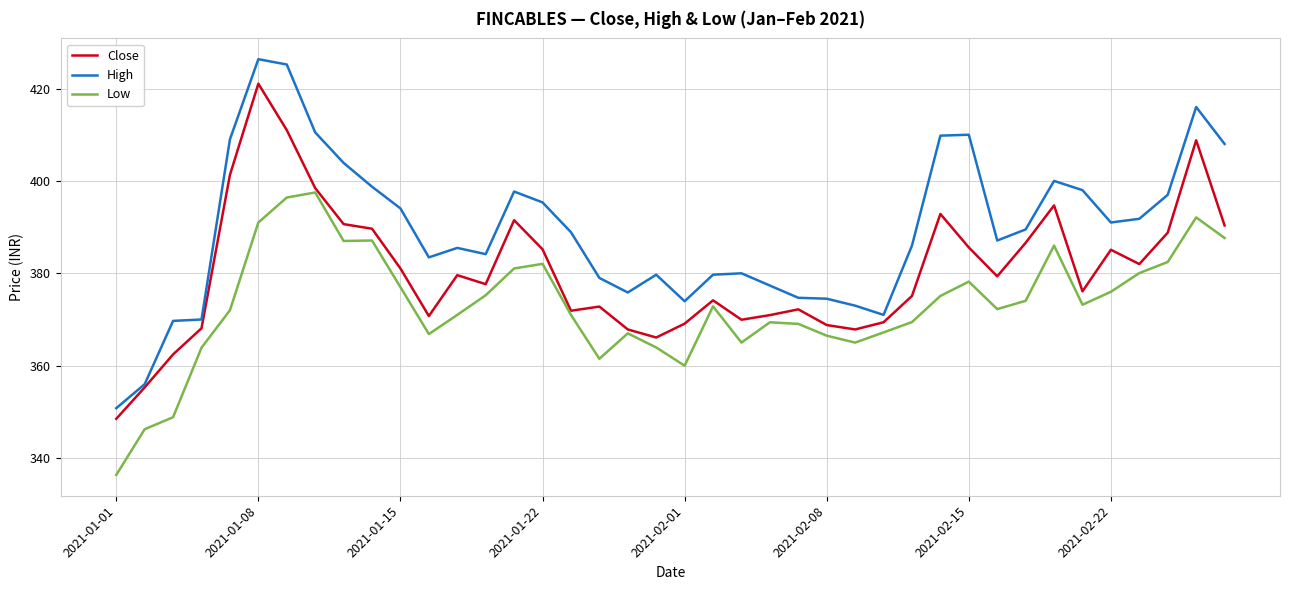

What is the minimum value shown in the chart?

336.4